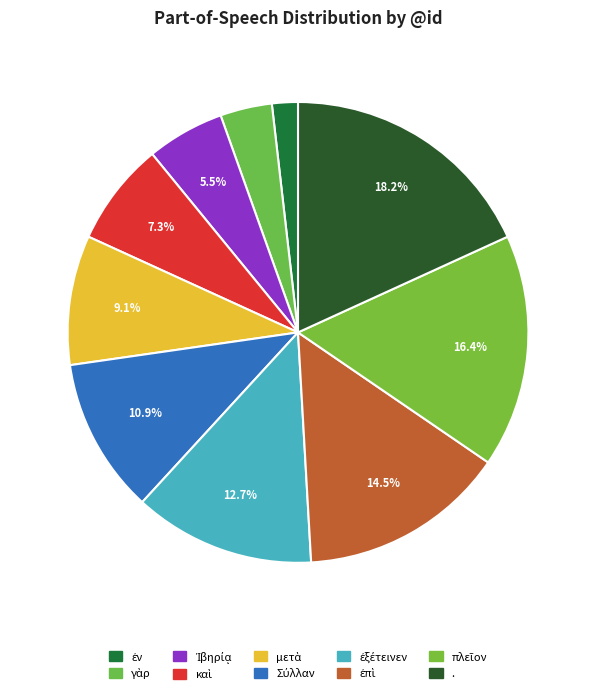

What is the change in value from καὶ to πλεῖον?

+5